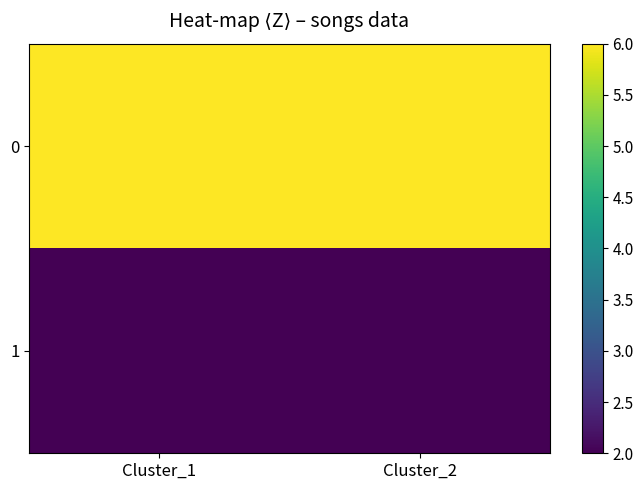

What is the spread (max minus min) of values at Cluster_1?

4